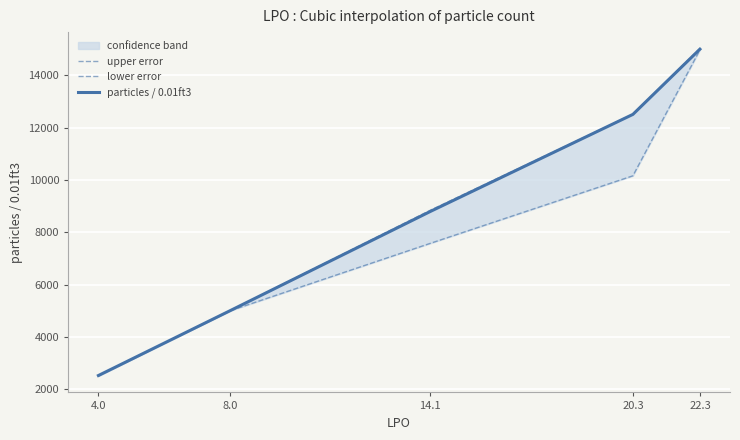

At which label does upper error reach its minimum?

4.0